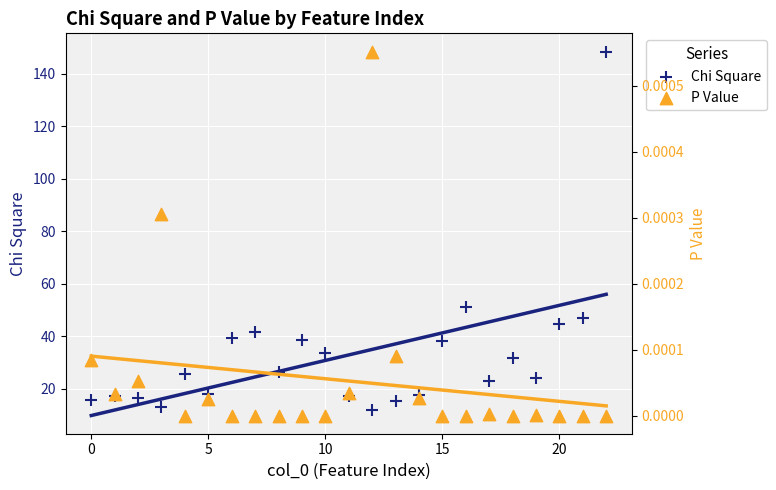

Which series has the largest total across all categories?

Chi Square